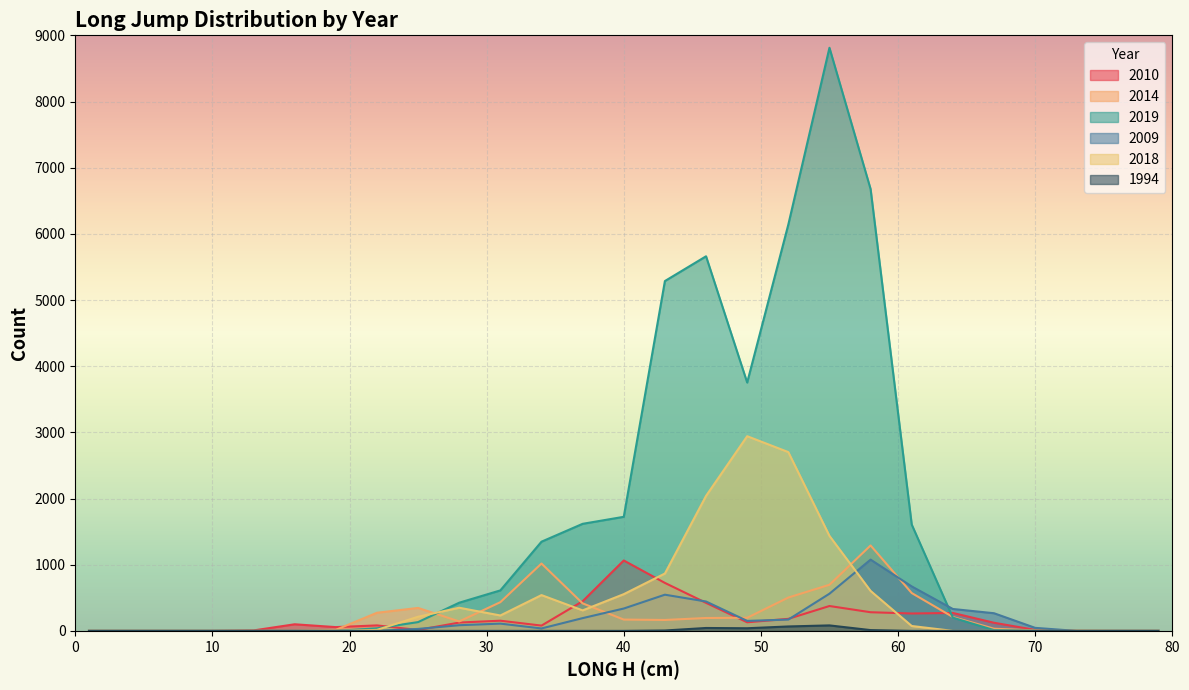

At 34, list the series in order from largest to smallest.

2019, 2014, 2018, 2010, 2009, 1994